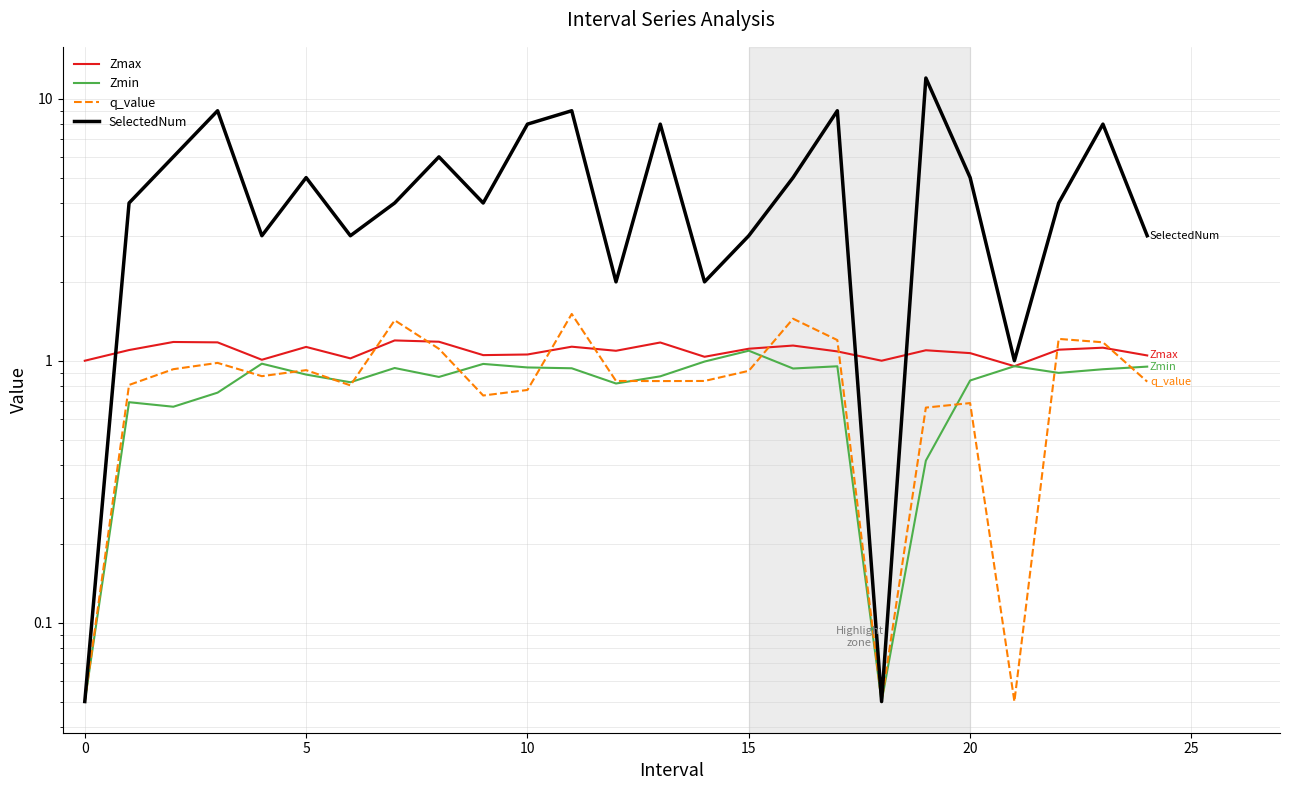

The q_value series shows 1.2 at 15. True or false?

False